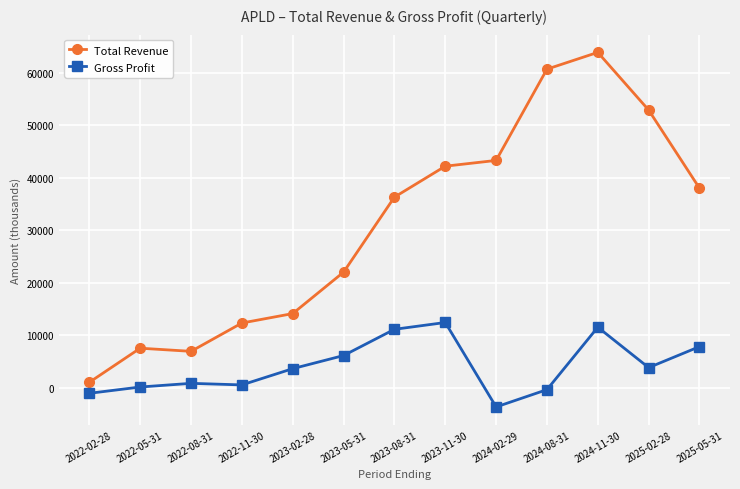

What is the sum of all Total Revenue values?

401100